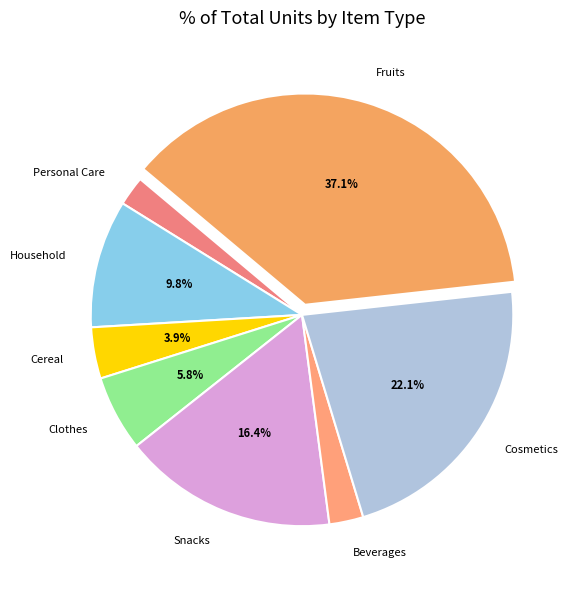

Combined, do Cosmetics and Beverages account for over 50%?

No